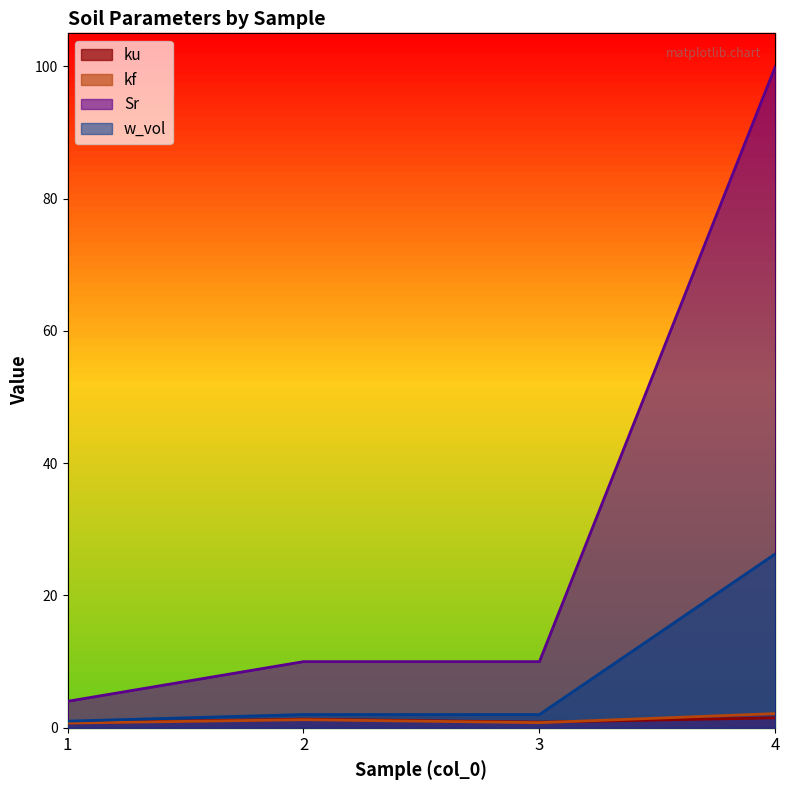

What is the value of the kf point at the 3rd from the left?

0.8